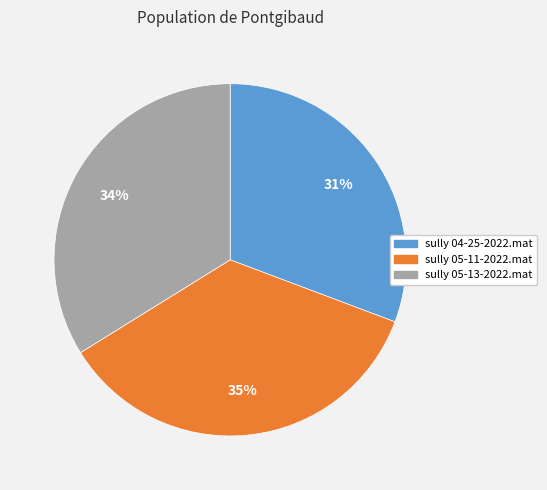

Do sully 05-13-2022.mat and sully 04-25-2022.mat together represent more than half of the pie?

Yes